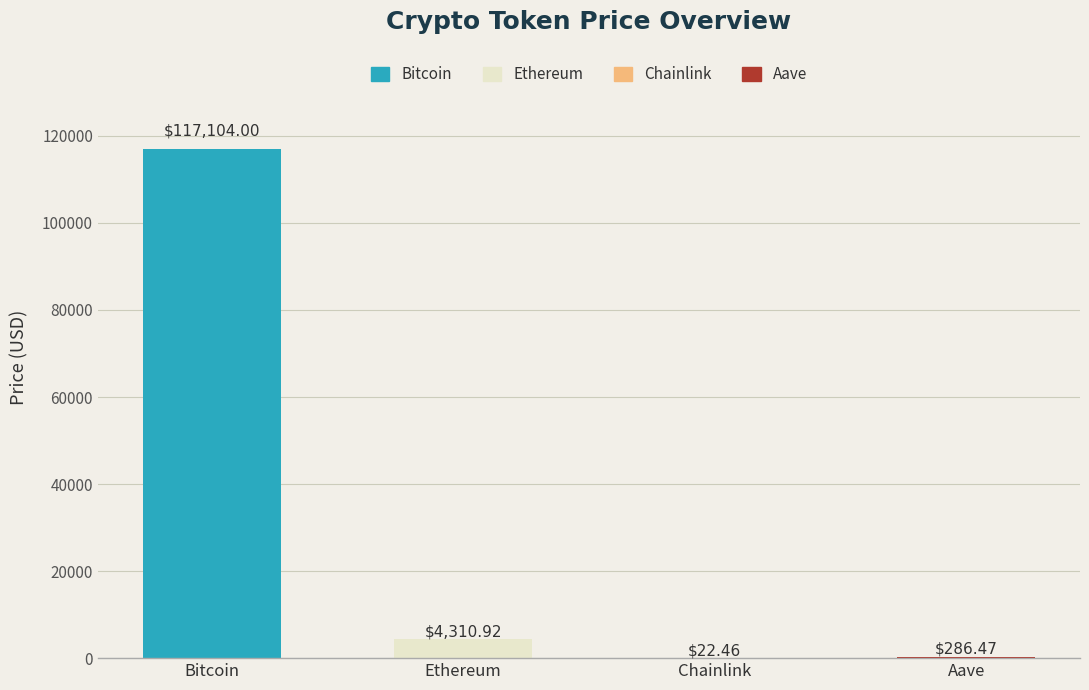

What is the change in value from Bitcoin to Aave?

-116817.5